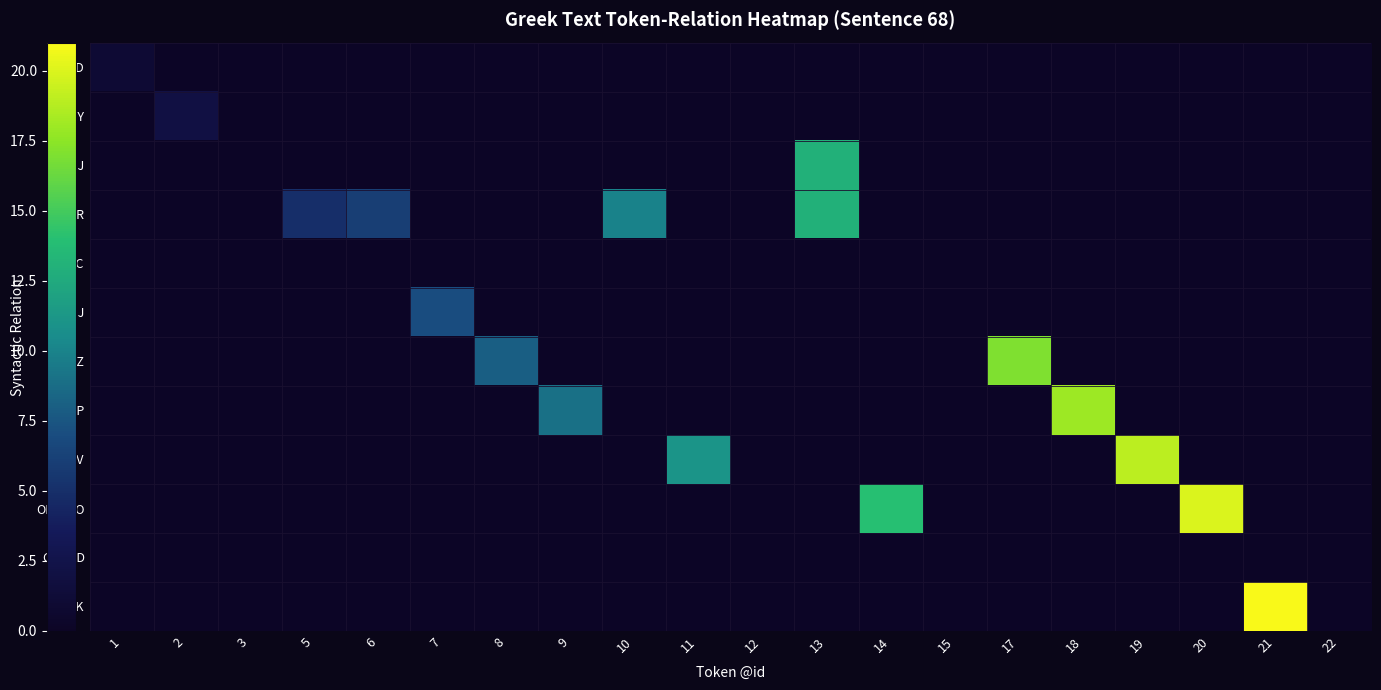

Which series has the widest spread of values?

AuxK